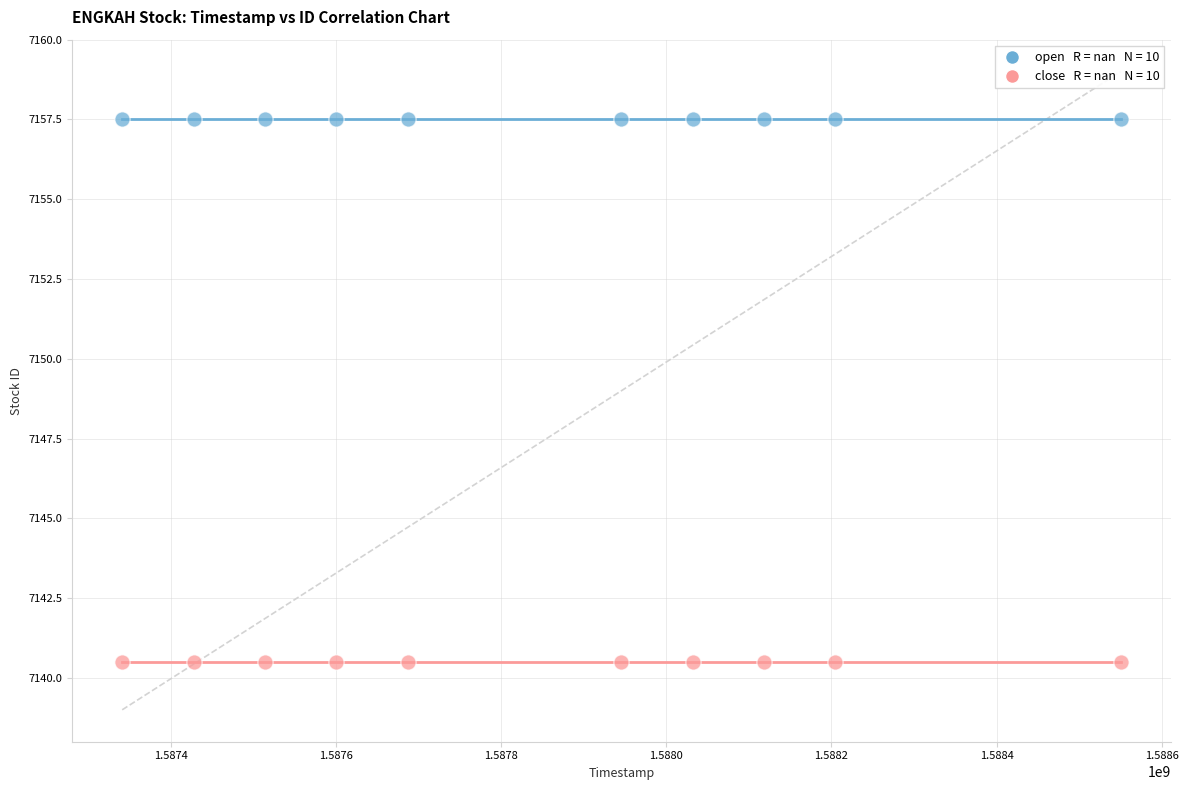

Count the number of points in this scatter plot.

20